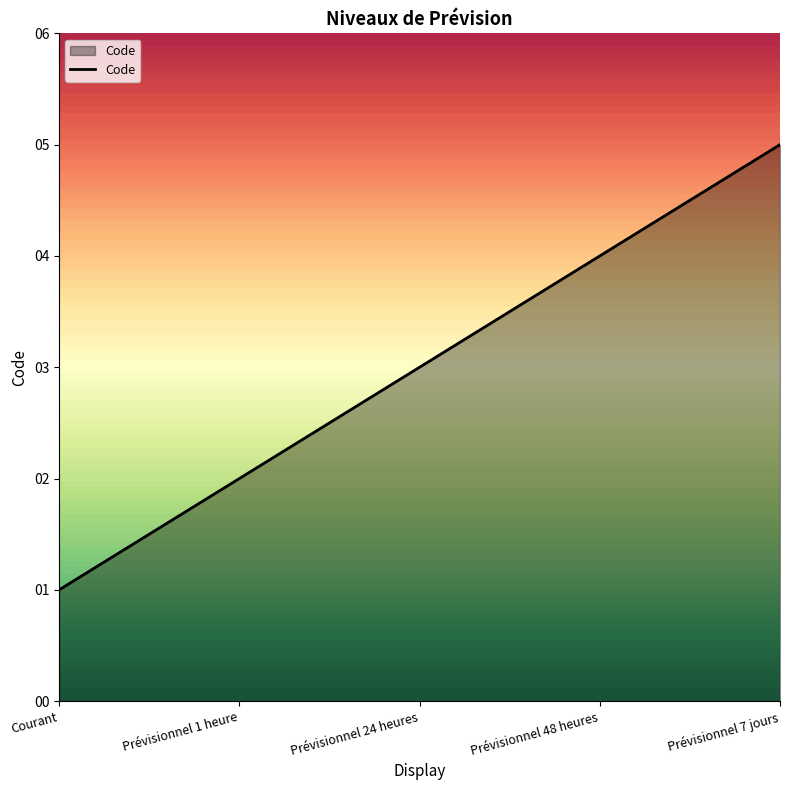

The chart shows a value of 1 at Courant. True or false?

True